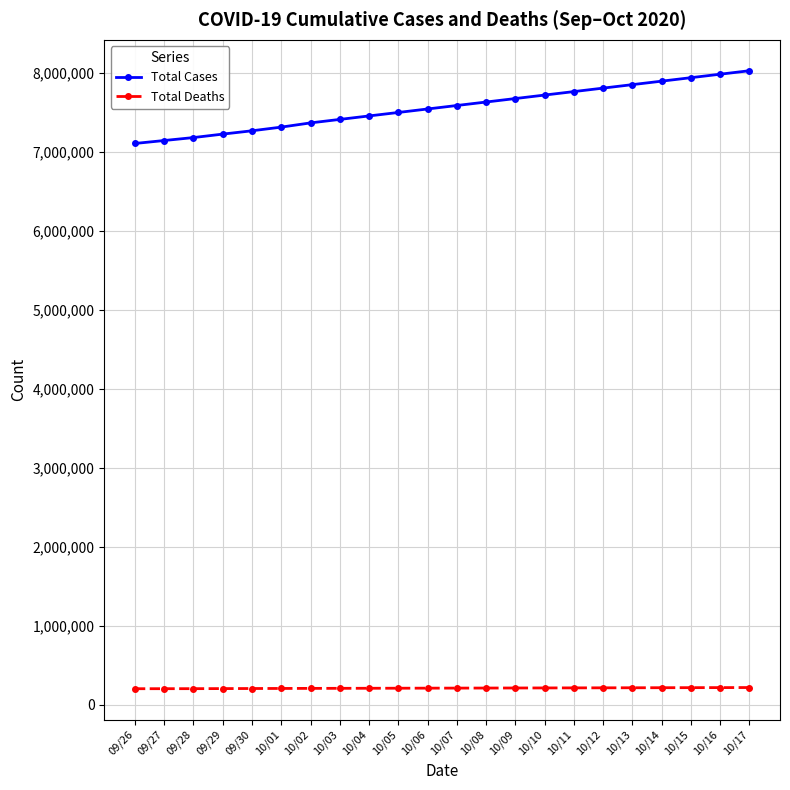

True or false: Total Cases and Total Deaths cross at least once.

False